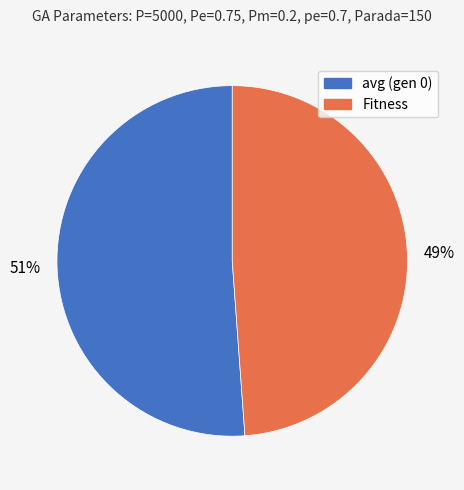

To the nearest percent, what is the average slice percentage?

50%